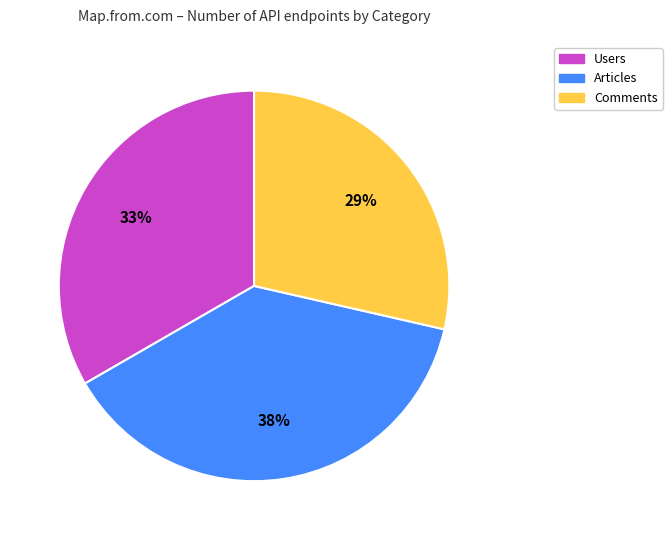

How many segments does this pie chart have?

3